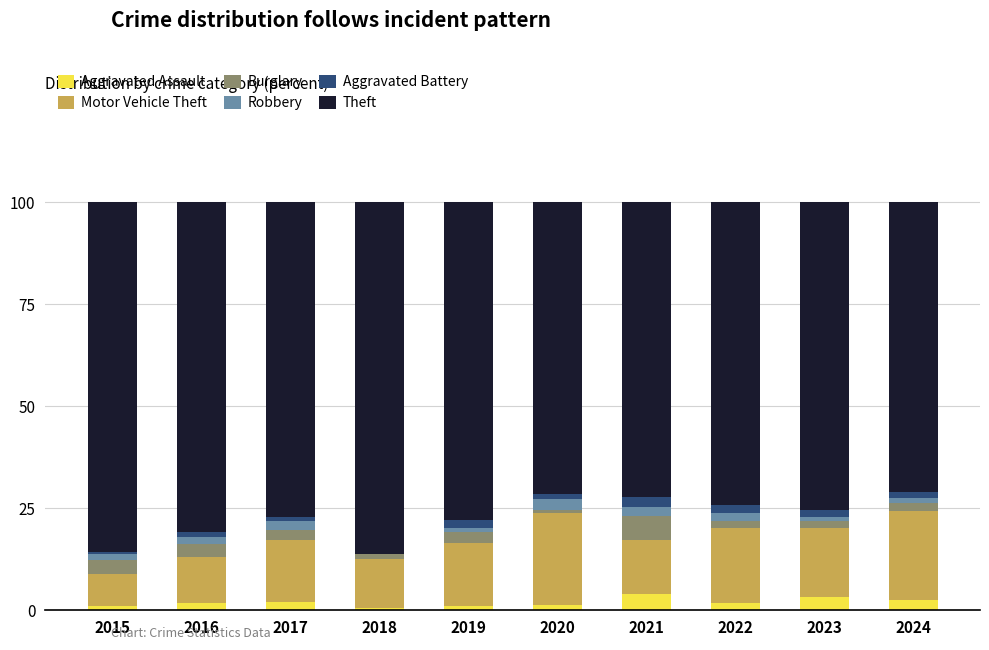

What is the maximum value for Aggravated Assault?

4.0